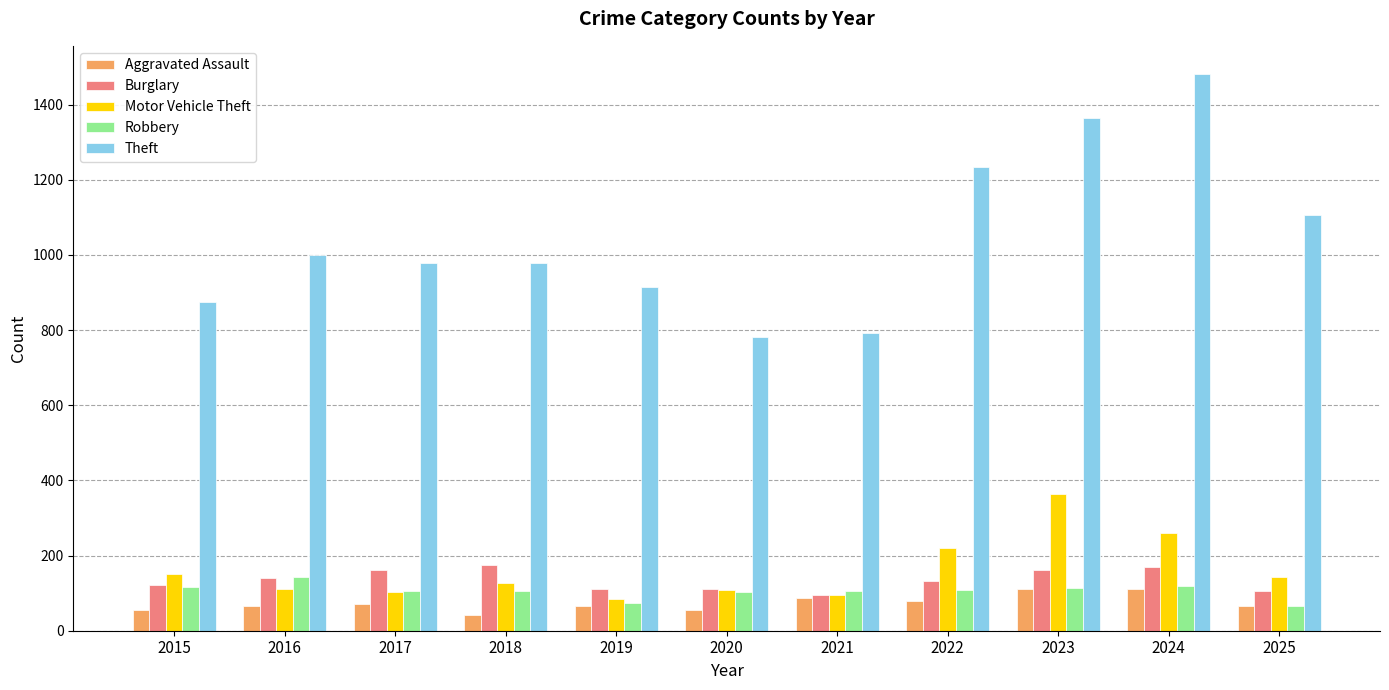

True or false: Robbery has a value of 48 at 2023.

False